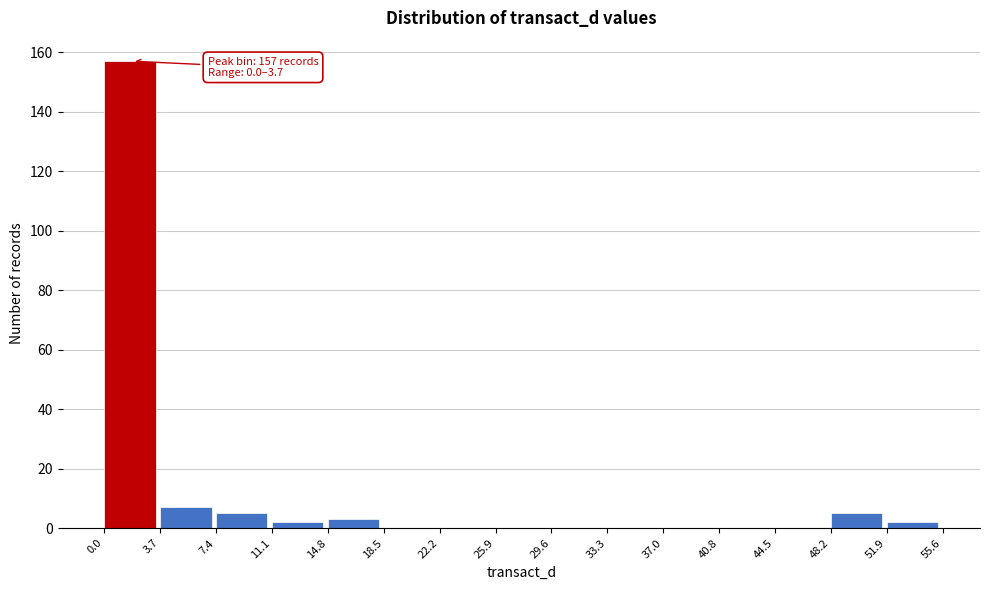

Which range on the x-axis has the tallest bar?

0.0 to 3.7